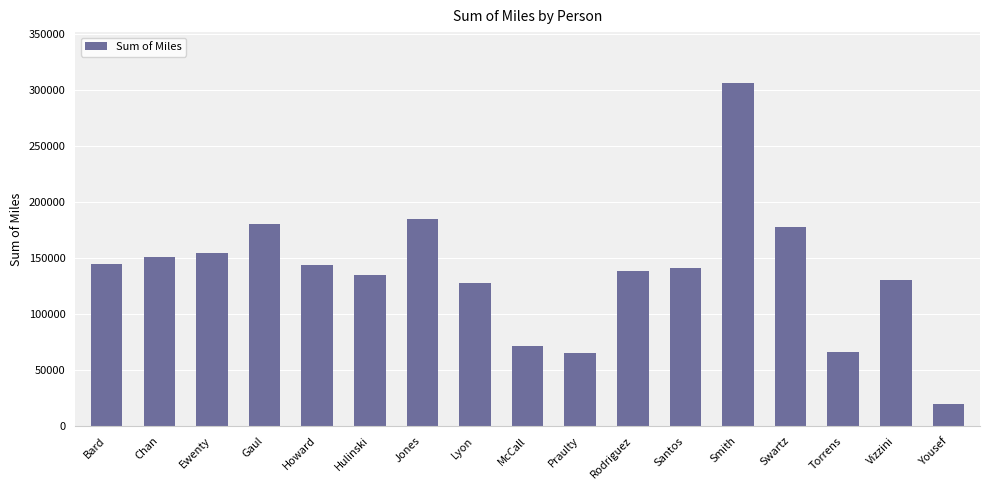

The chart shows a value of 65315.0 at Praulty. True or false?

True